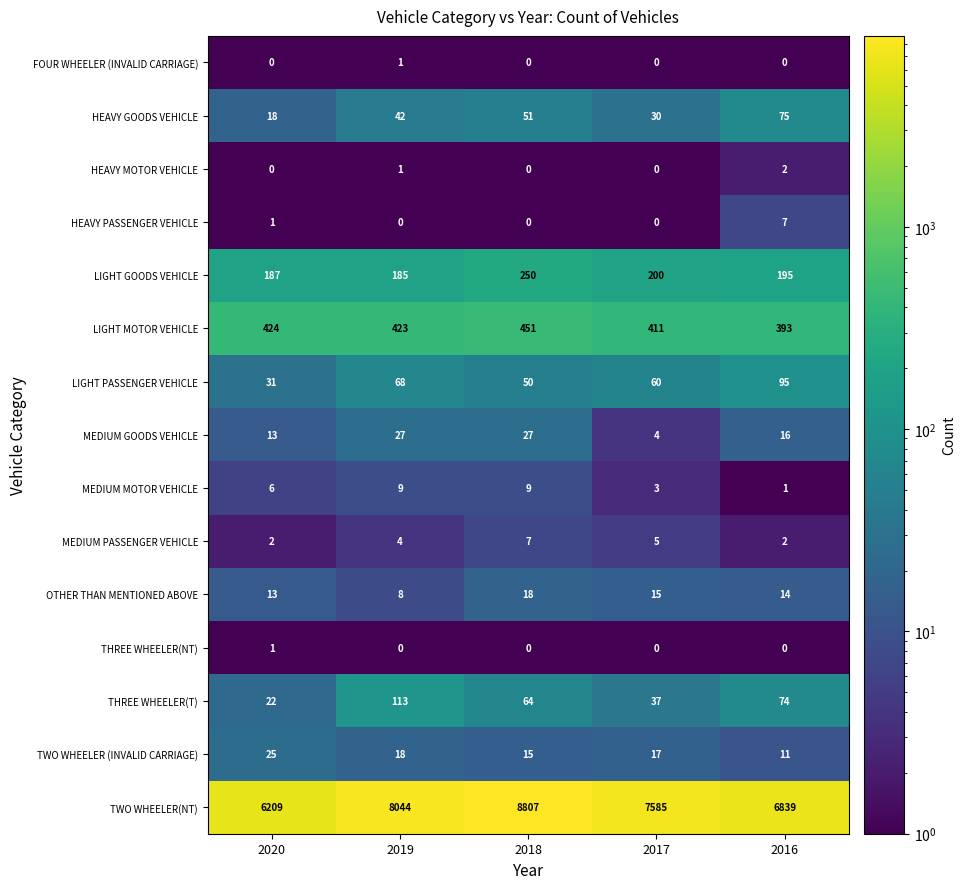

What is the greatest value displayed?

8807